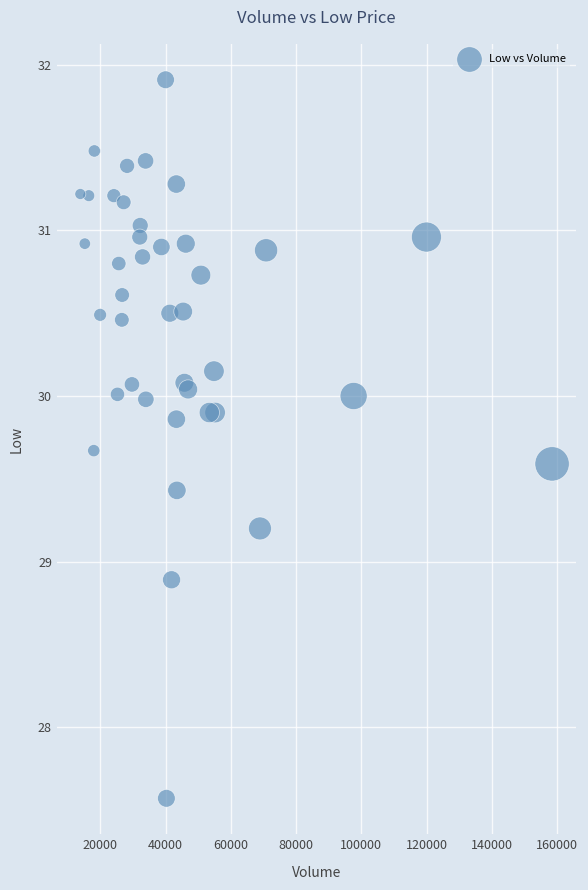

What Y value in the scatter plot is closest to 29?

28.9